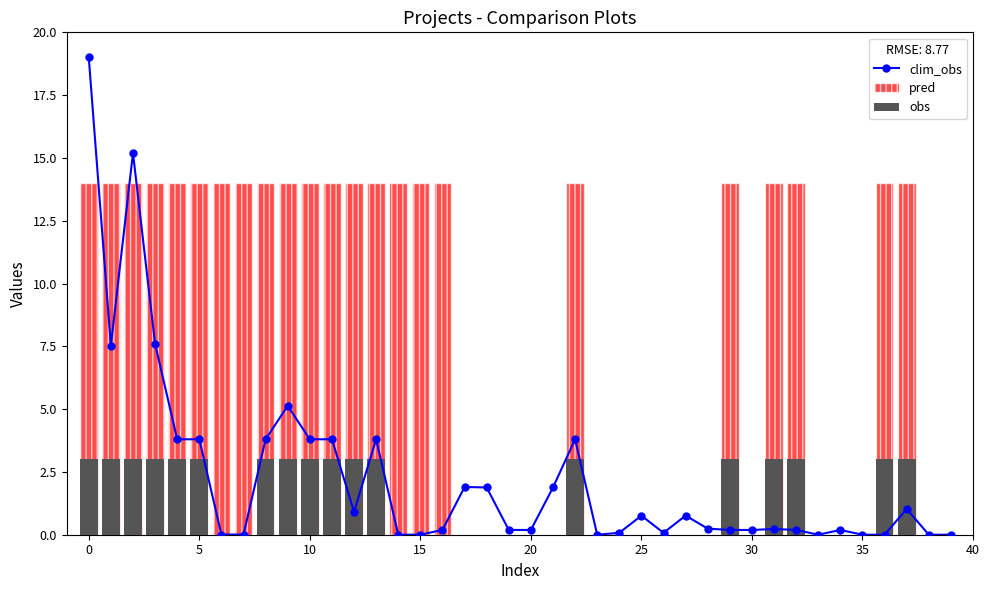

Reading left to right, what are all the values shown in this chart?

clim_obs: 19.0	7.5	15.2	7.6	3.8	3.8	0.0	0.0	3.8	5.1	3.8	3.8	0.9	3.8	0.0	0.0	0.2	1.9	1.9	0.2	0.2	1.9	3.8	0.0	0.1	0.8	0.1	0.8	0.2	0.2	0.2	0.2	0.2	0.0	0.2	0.0	0.0	1.0	0.0	0.0
pred: 14.0	14.0	14.0	14.0	14.0	14.0	14.0	14.0	14.0	14.0	14.0	14.0	14.0	14.0	14.0	14.0	14.0	0.0	0.0	0.0	0.0	0.0	14.0	0.0	0.0	0.0	0.0	0.0	0.0	14.0	0.0	14.0	14.0	0.0	0.0	0.0	14.0	14.0	0.0	0.0
obs: 3.0	3.0	3.0	3.0	3.0	3.0	0.0	0.0	3.0	3.0	3.0	3.0	3.0	3.0	0.0	0.0	0.0	0.0	0.0	0.0	0.0	0.0	3.0	0.0	0.0	0.0	0.0	0.0	0.0	3.0	0.0	3.0	3.0	0.0	0.0	0.0	3.0	3.0	0.0	0.0